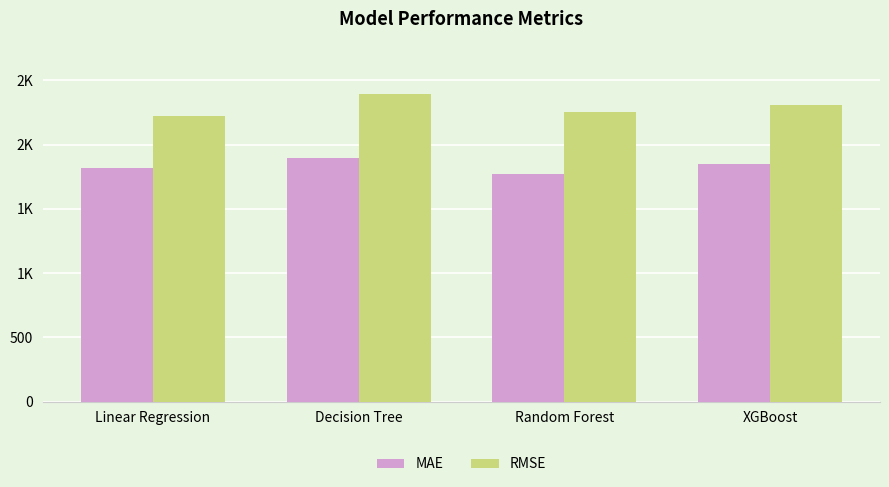

At which category is the sum across all series the highest?

Decision Tree